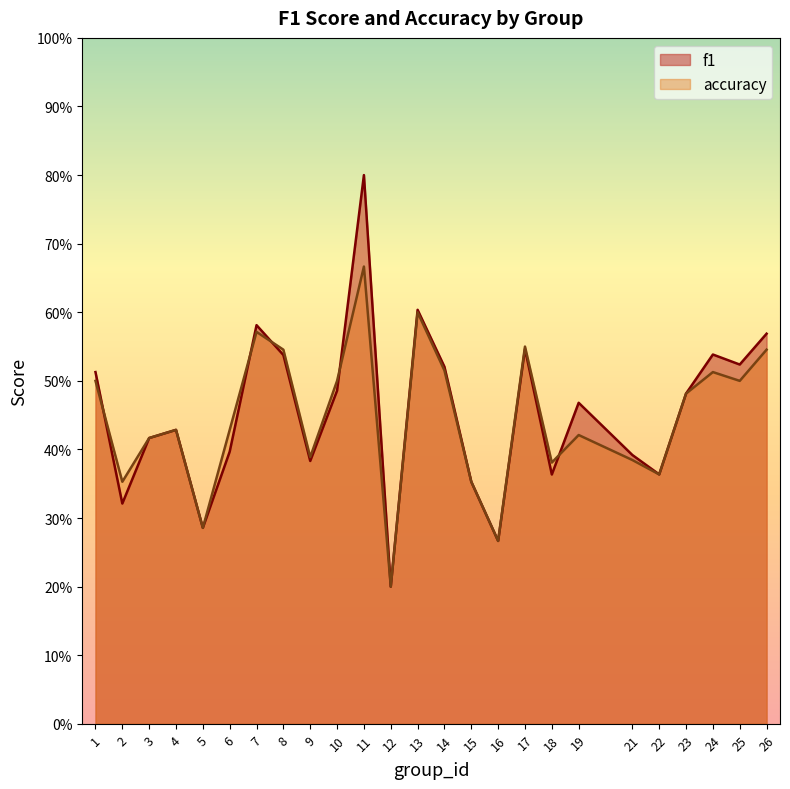

What is the maximum value for f1?

0.8